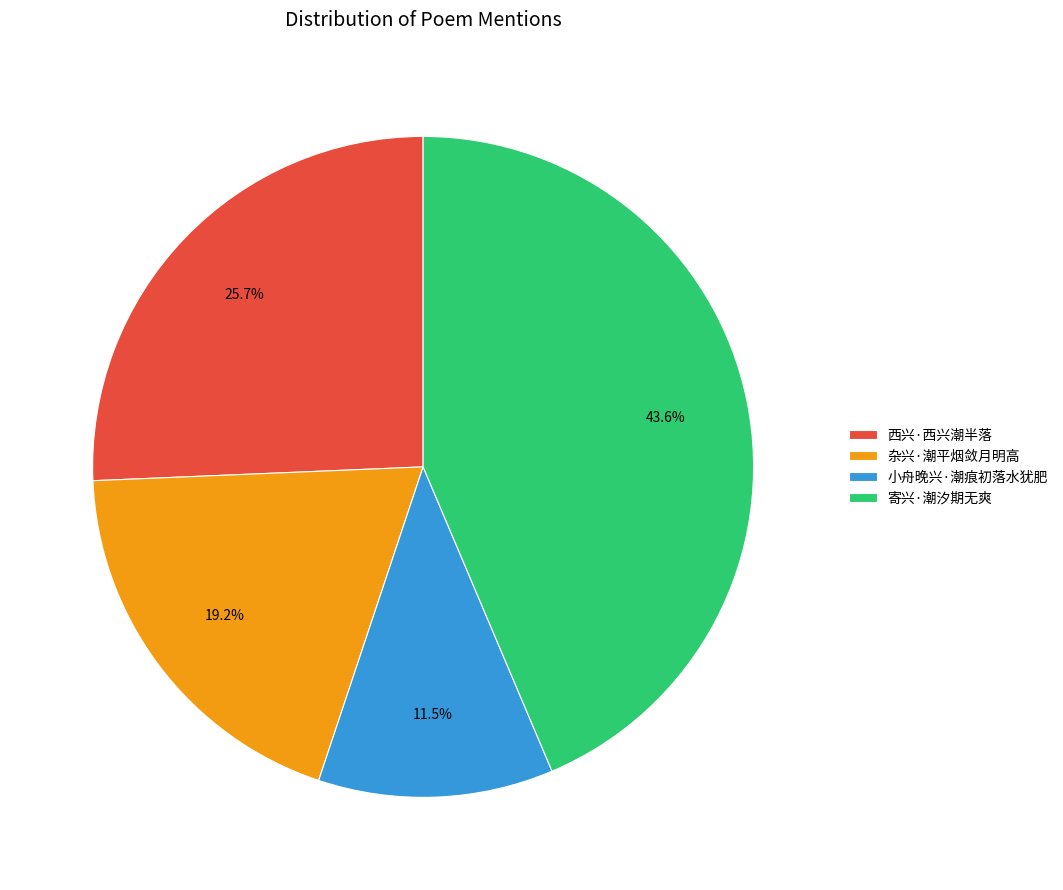

To the nearest percent, what is the difference between the 西兴·西兴潮半落 and 杂兴·潮平烟敛月明高 slice percentages?

6%